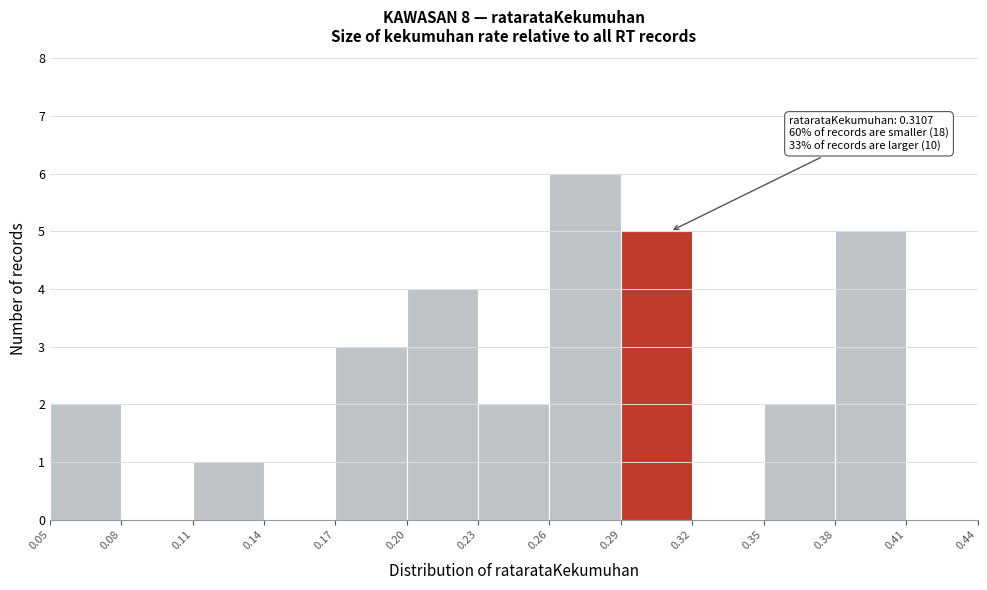

Over which range of the x-axis is the bar tallest?

0.26 to 0.29